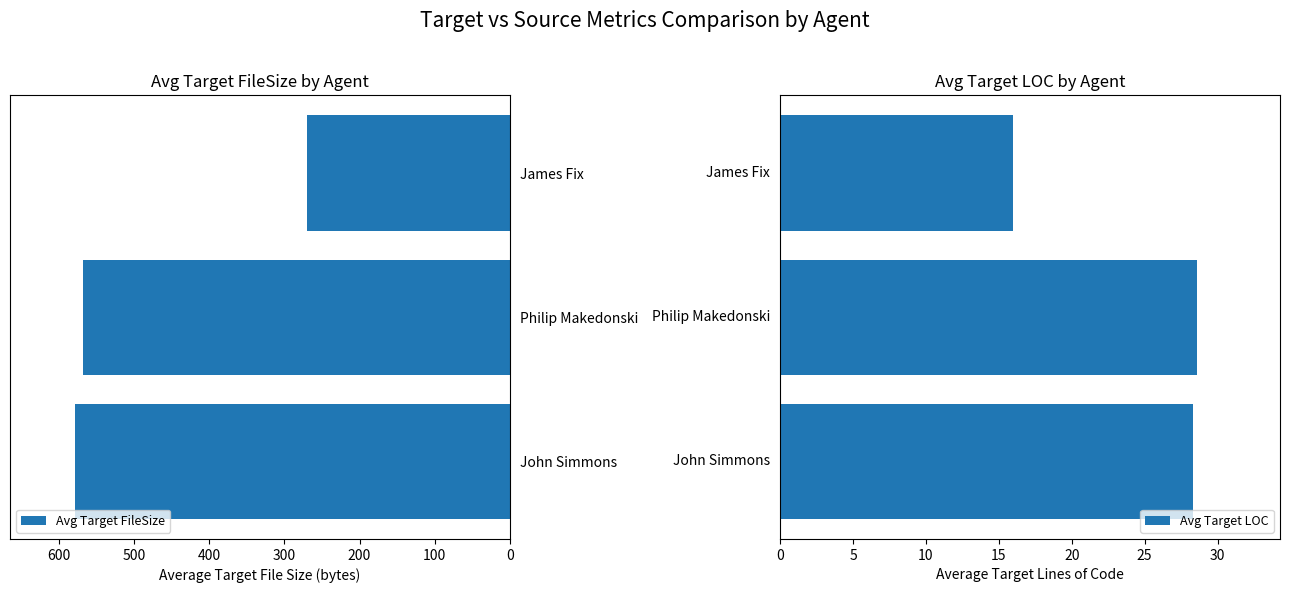

What is the difference between the maximum and minimum values in the Avg Target LOC series?

12.6